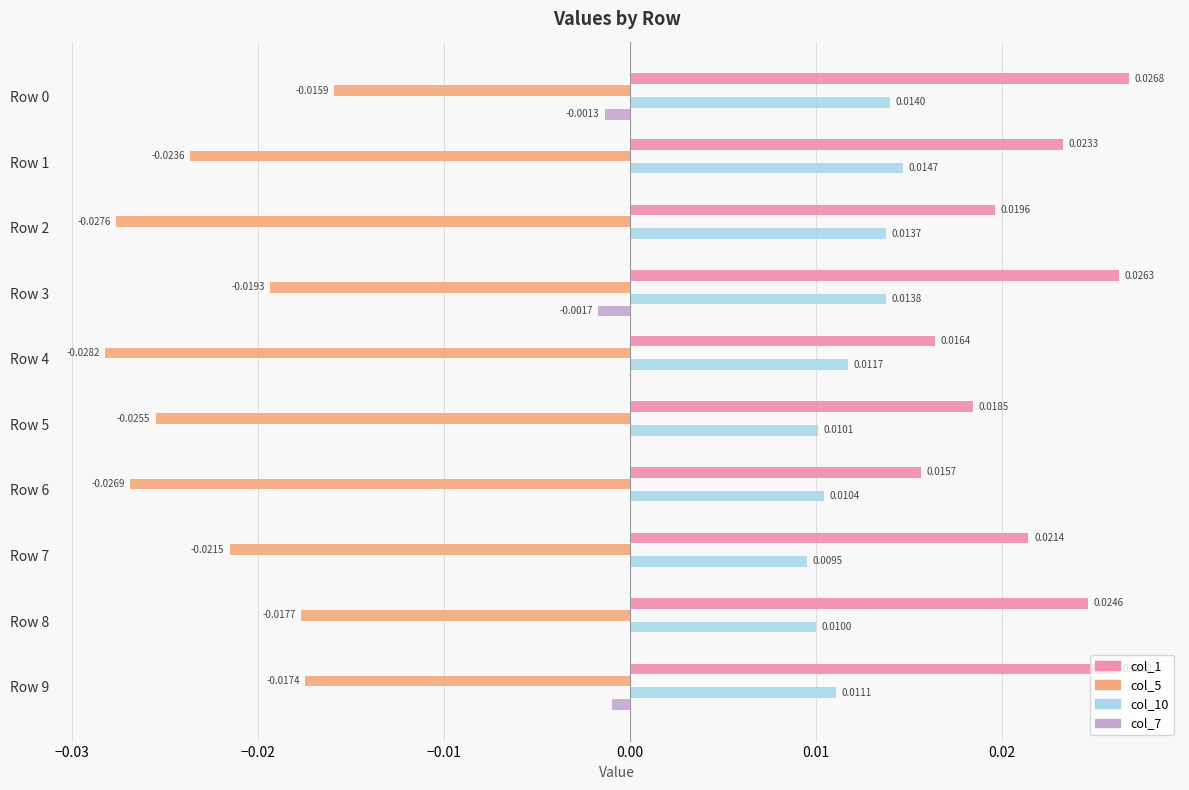

Which series has the largest total across all categories?

col_1